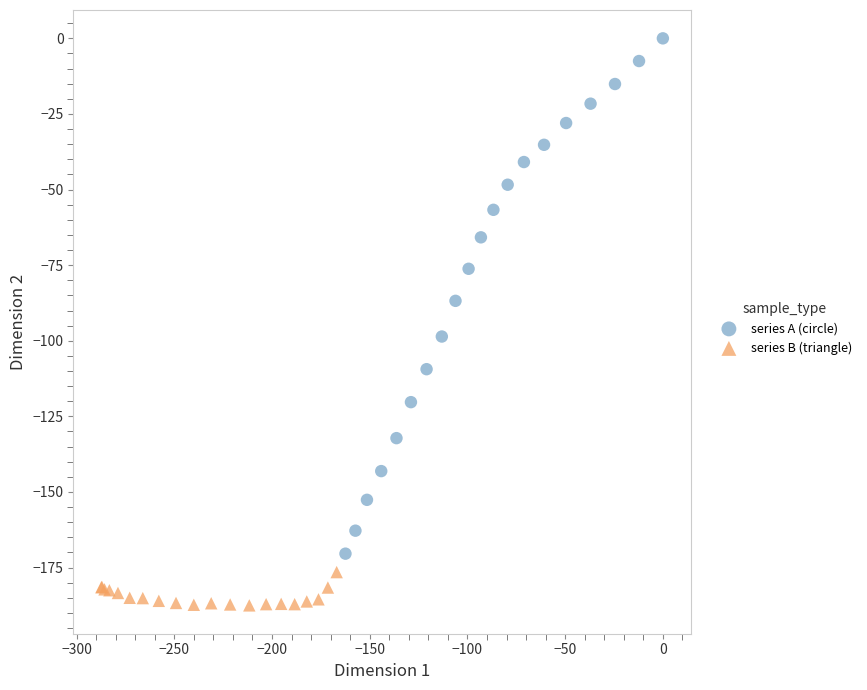

Which series reaches the minimum Y coordinate?

series B (triangle)